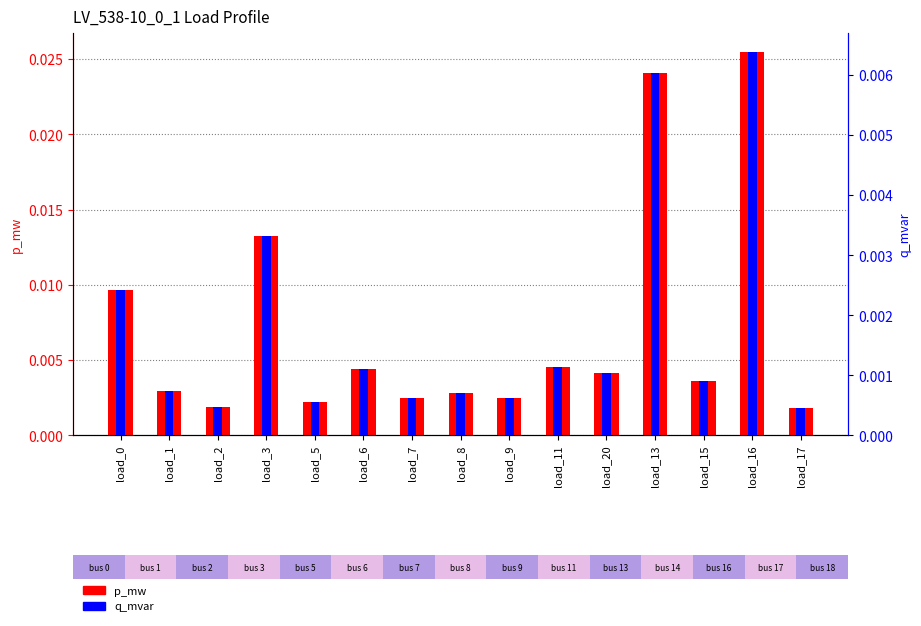

Is it true that p_mw equals 0.0 at load_6?

False